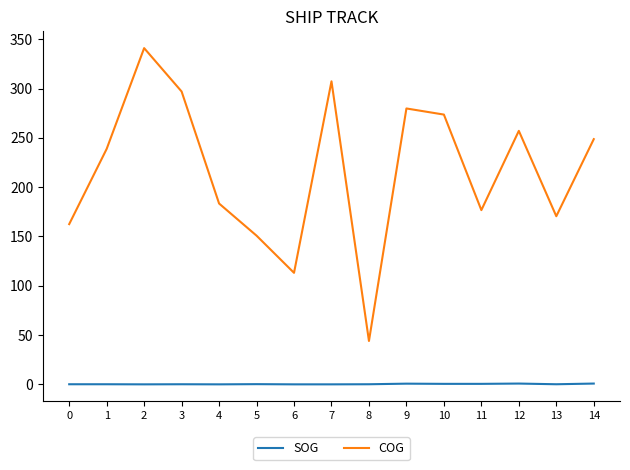

What is the total value across all series at 11?

177.2